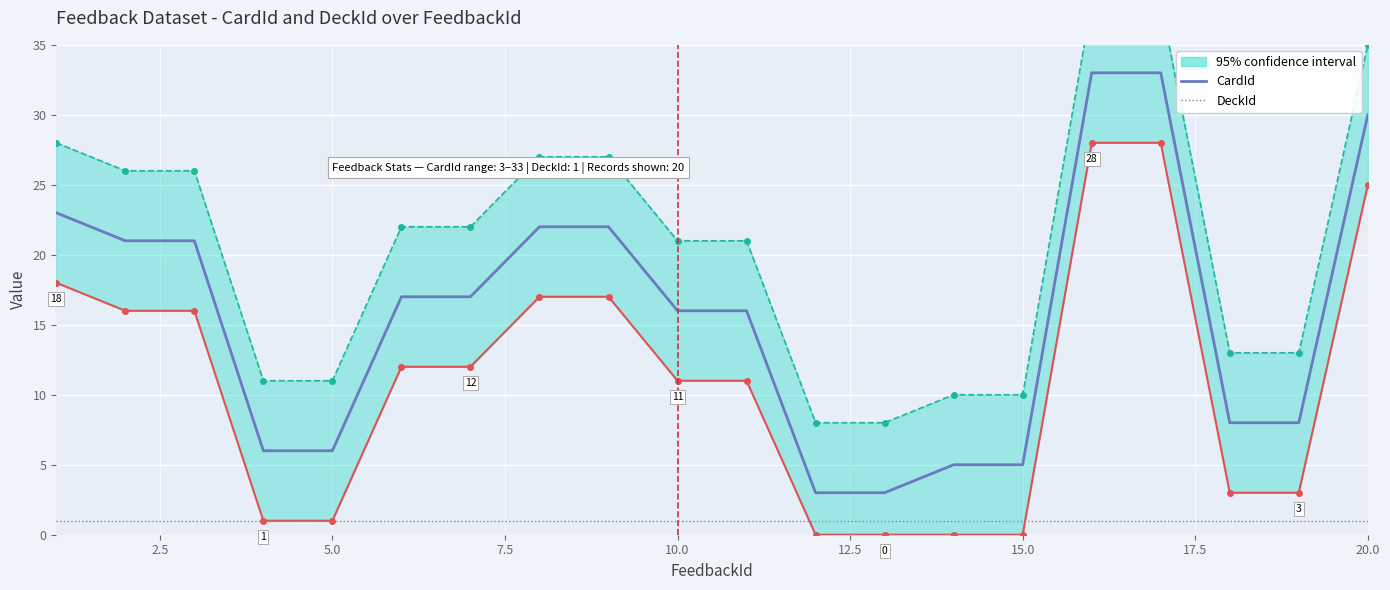

What is the lowest value of the CardId (main) series?

3